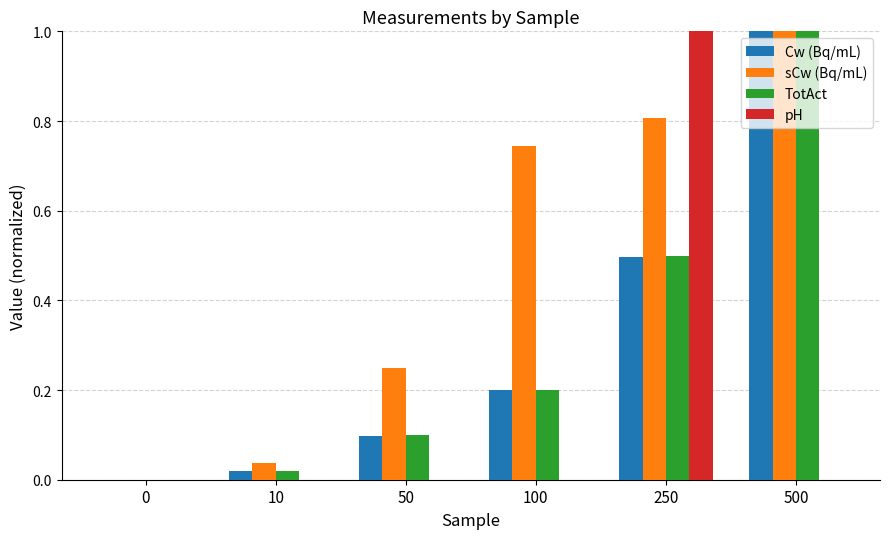

Between 100 and 500, which series saw the biggest shift?

TotAct